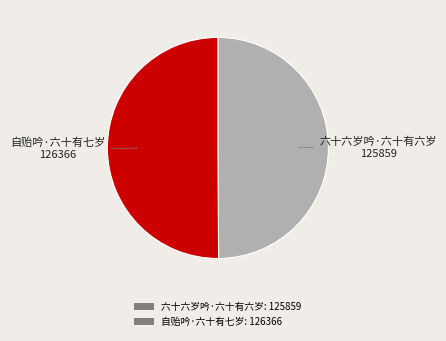

What is the ratio of the value at 自贻吟·六十有七岁: 126366 to the value at 六十六岁吟·六十有六岁: 125859?

1.0